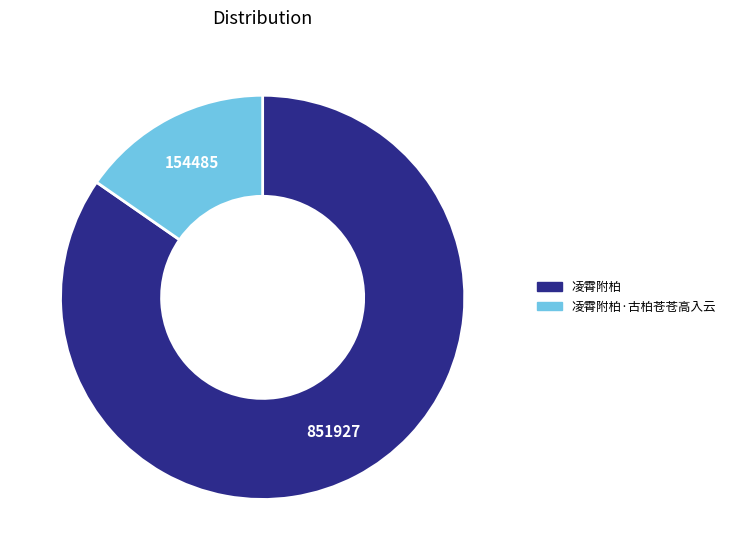

Is there a majority slice in this chart?

Yes